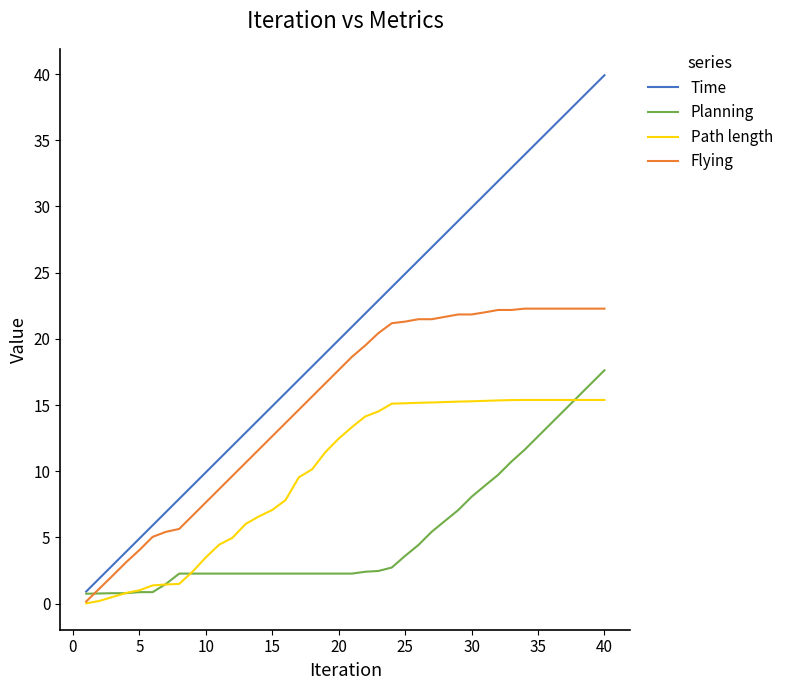

Which series has the widest spread of values?

Time